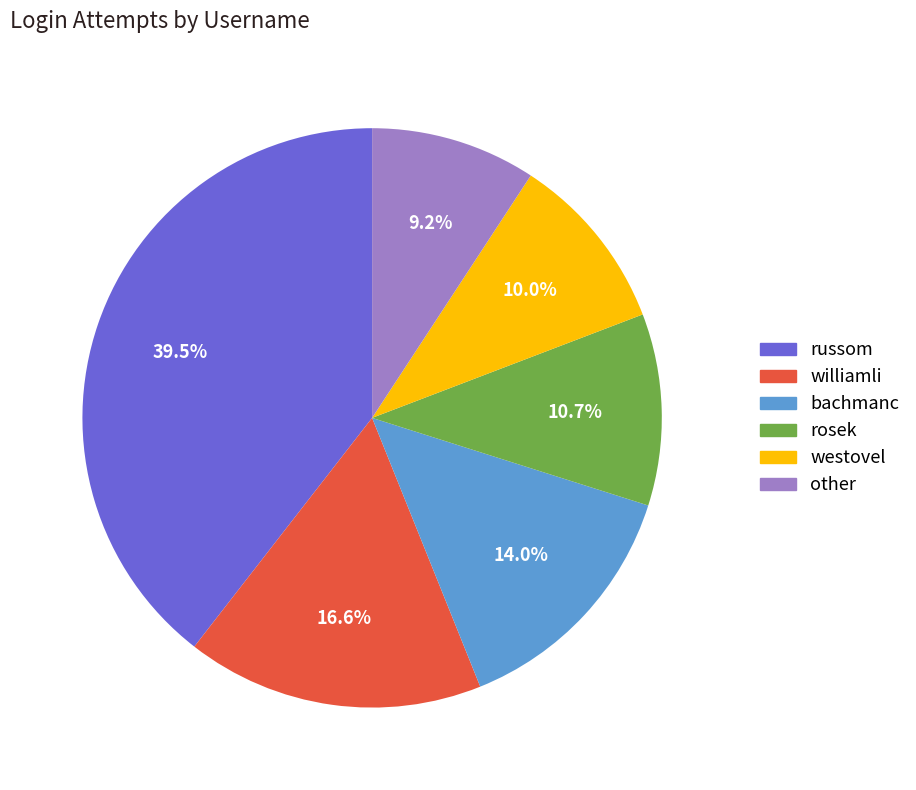

Does other account for over 50% of the chart?

No